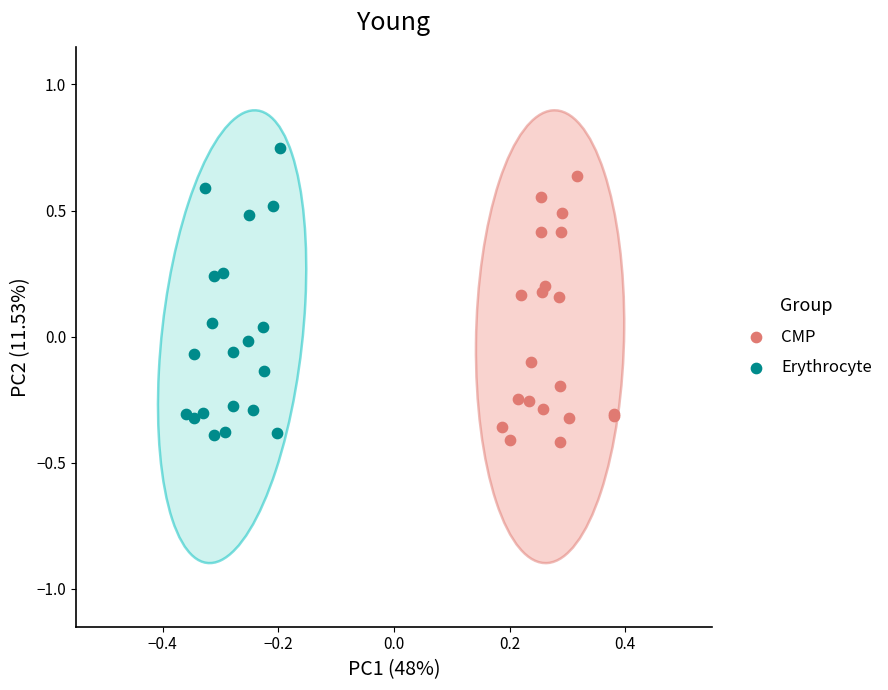

What are all the series names shown in the legend?

CMP, Erythrocyte